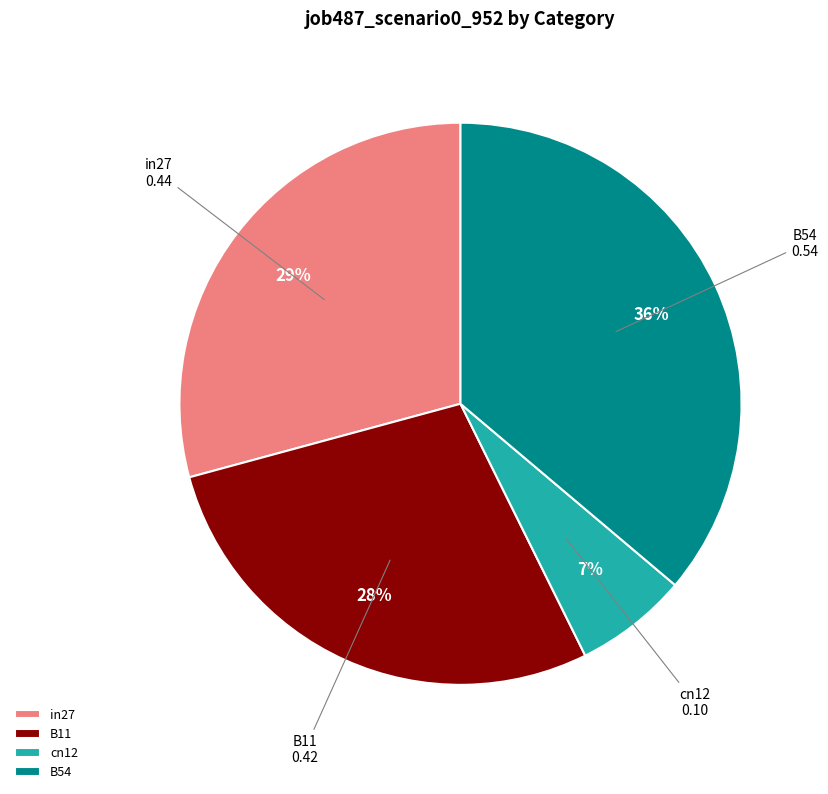

The B54 slice represents 29% of the pie. True or false?

False